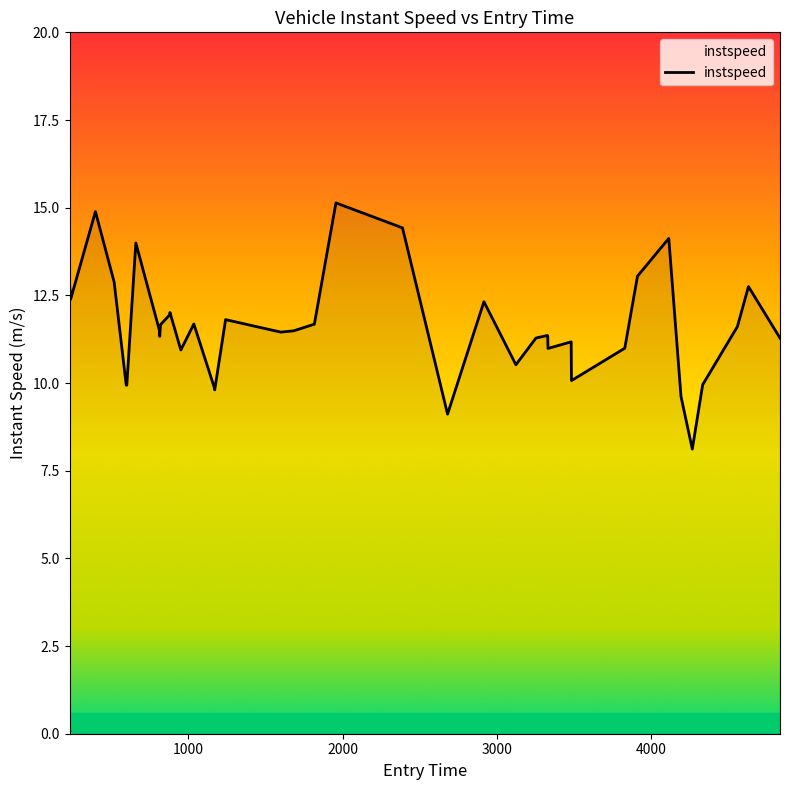

What is the difference between the maximum and minimum values?

7.0